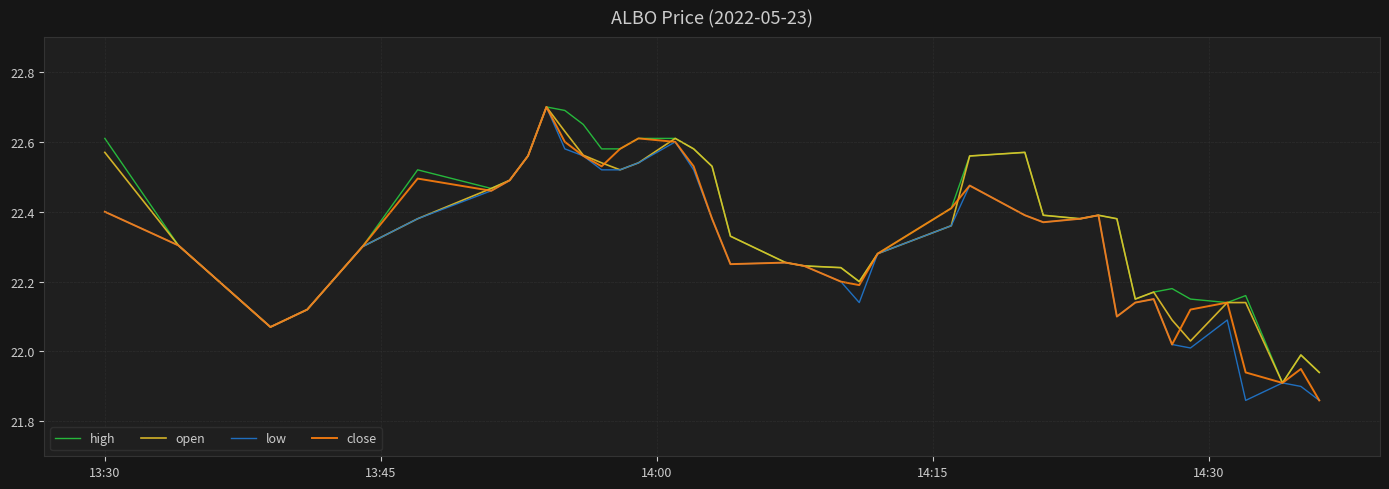

Rank the series by their average value, from lowest to highest.

low, close, open, high